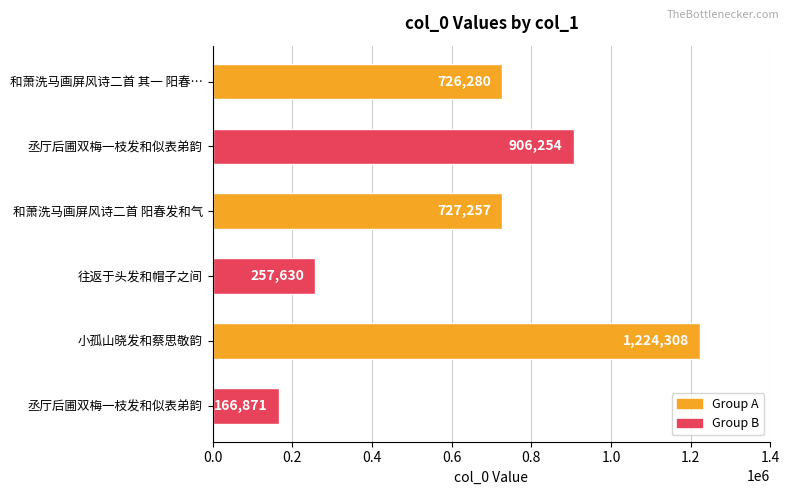

How many values are below 727257?

3